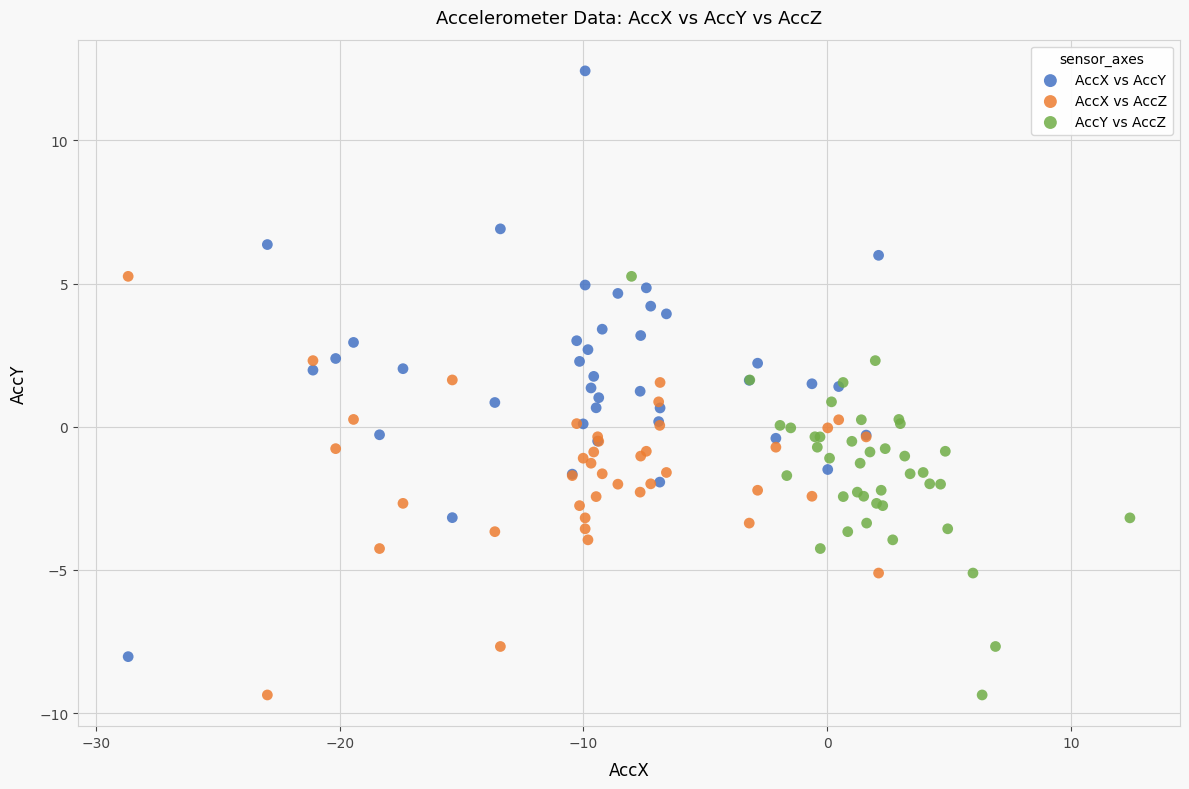

Which series has the widest spread of Y values?

AccX vs AccY